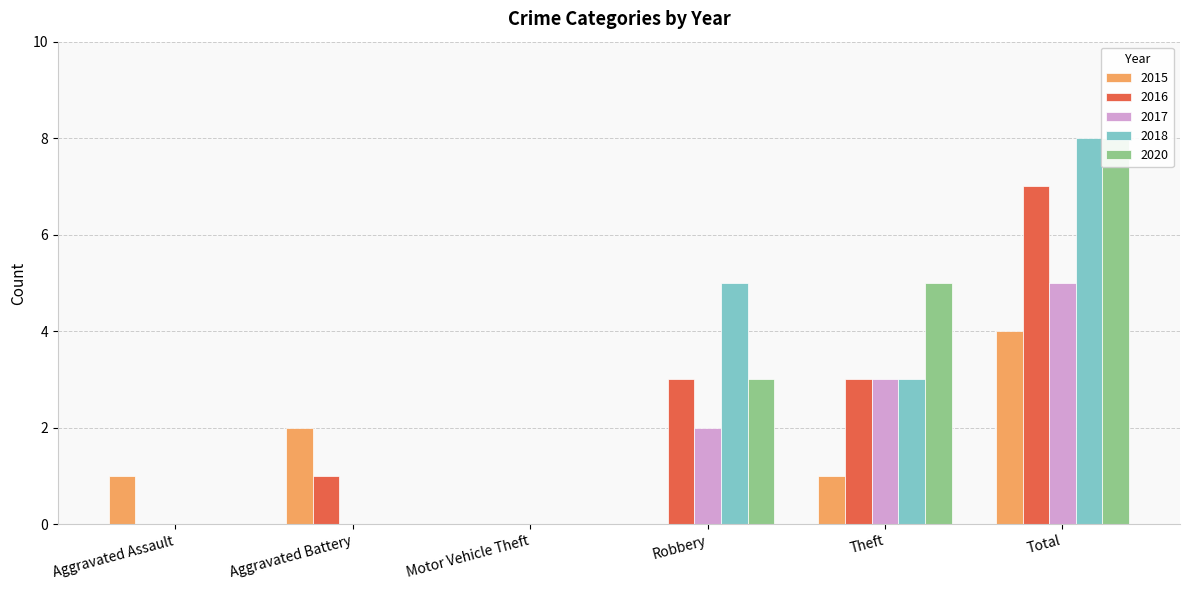

Which series has the largest total across all categories?

2018